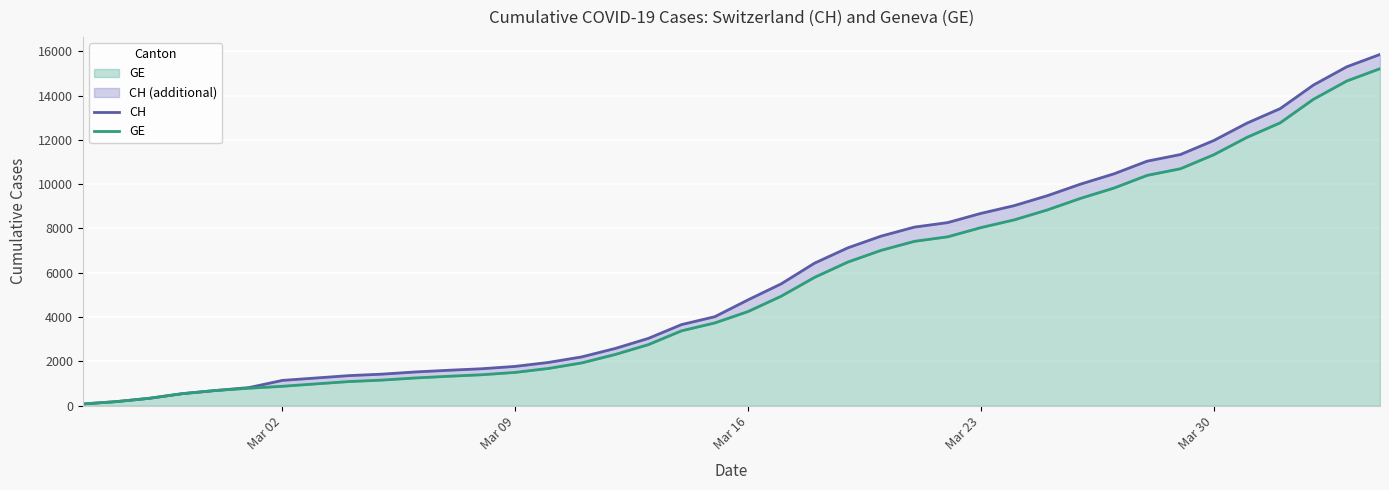

What is the difference between the maximum and minimum values in the CH series?

15788